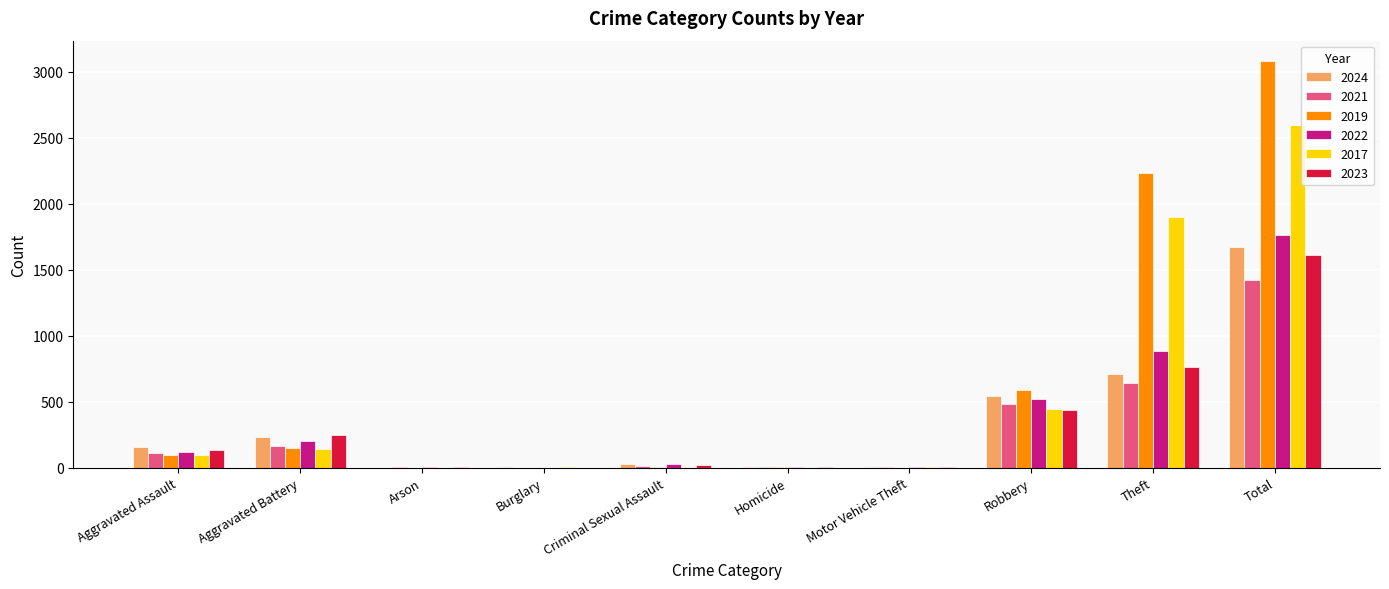

Which series has the widest spread of values?

2019